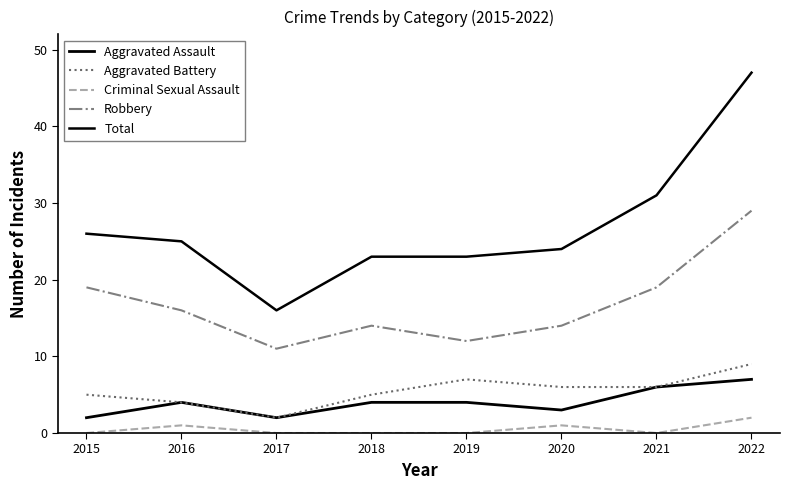

Does the chart display data point markers on the line(s)?

No